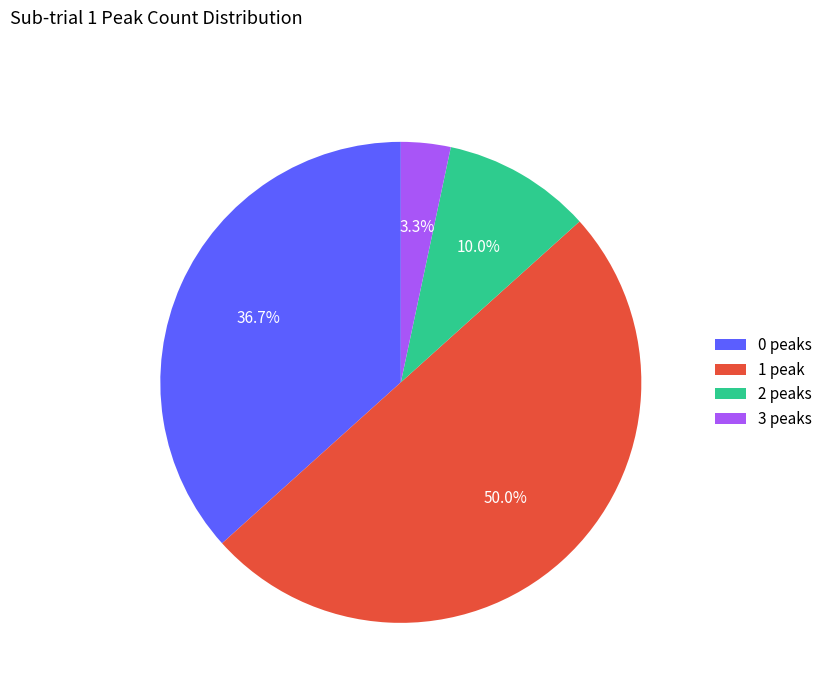

Does 3 peaks represent more than half of the total?

No